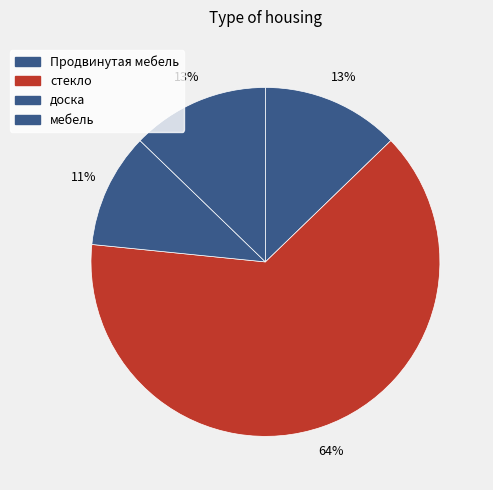

To the nearest percent, what percentage of the pie is Продвинутая мебель?

13%